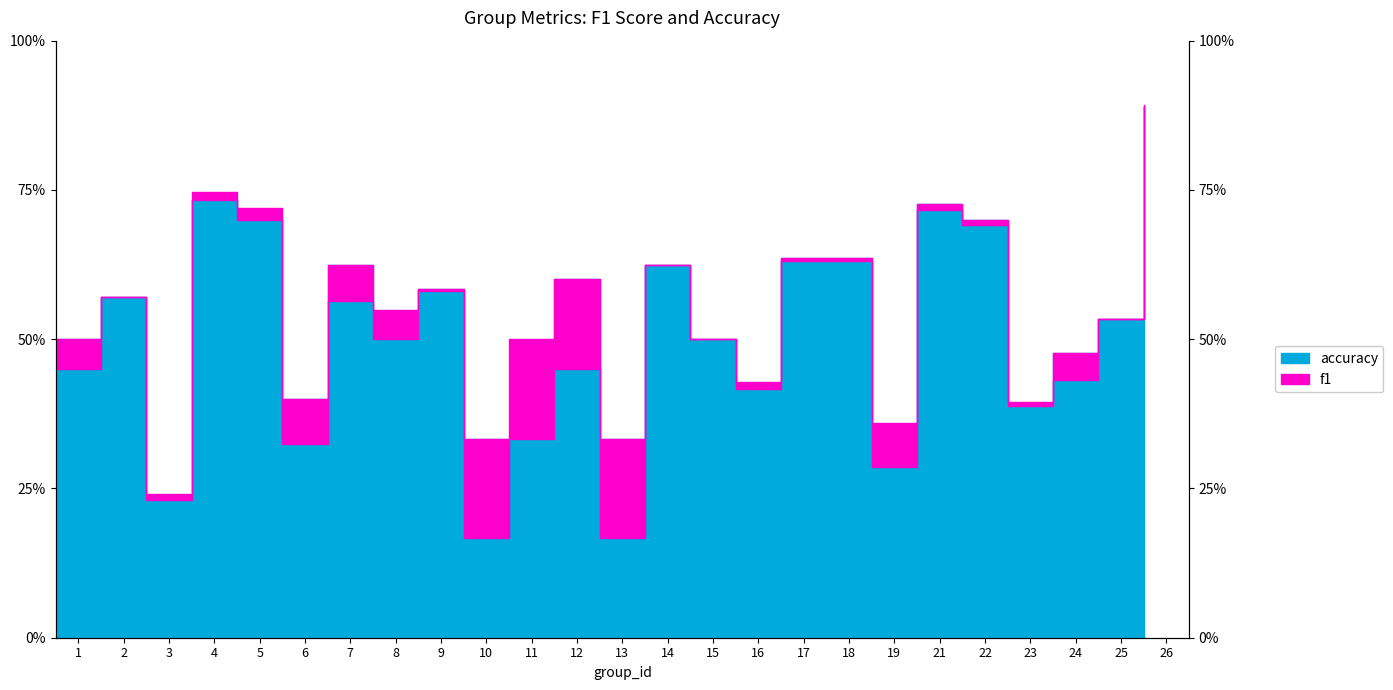

Which has a higher value, 23 or 14?

14